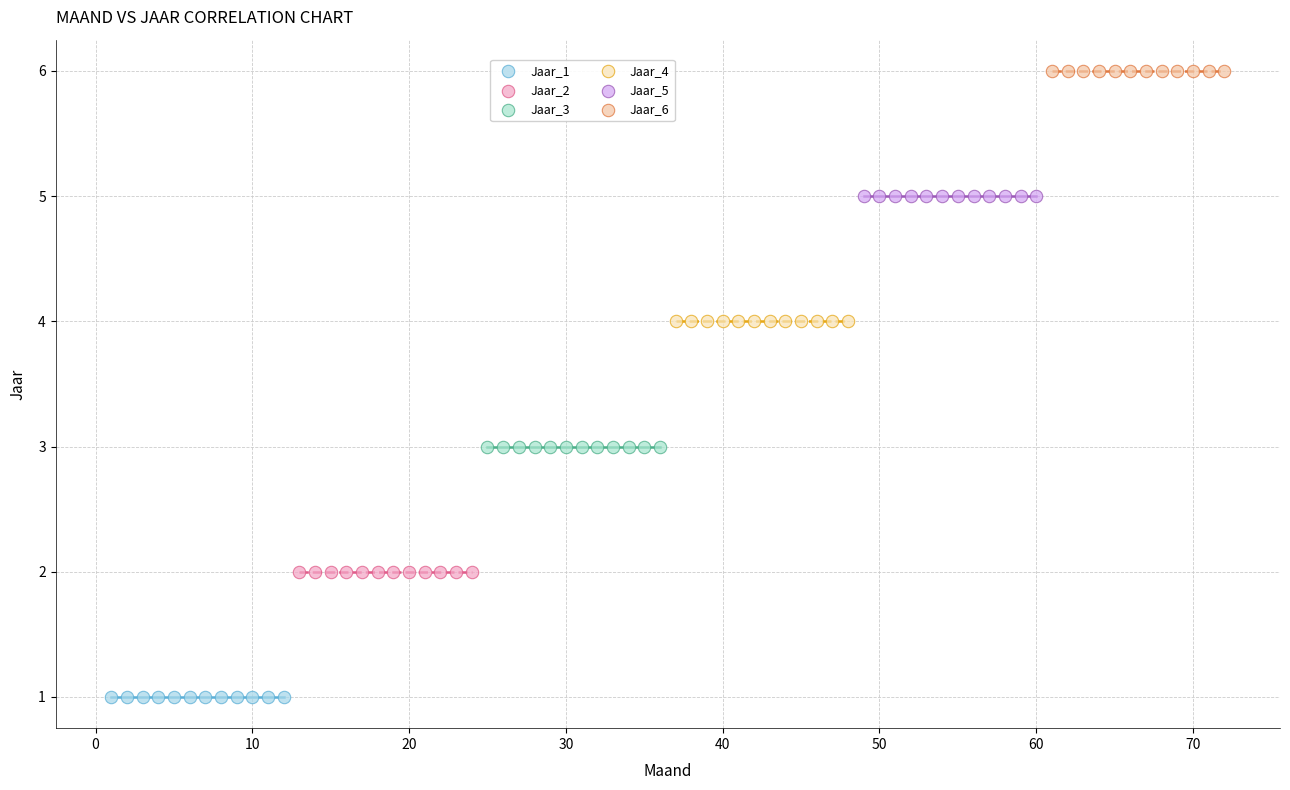

Which series contains the lowest Y value?

Jaar_1